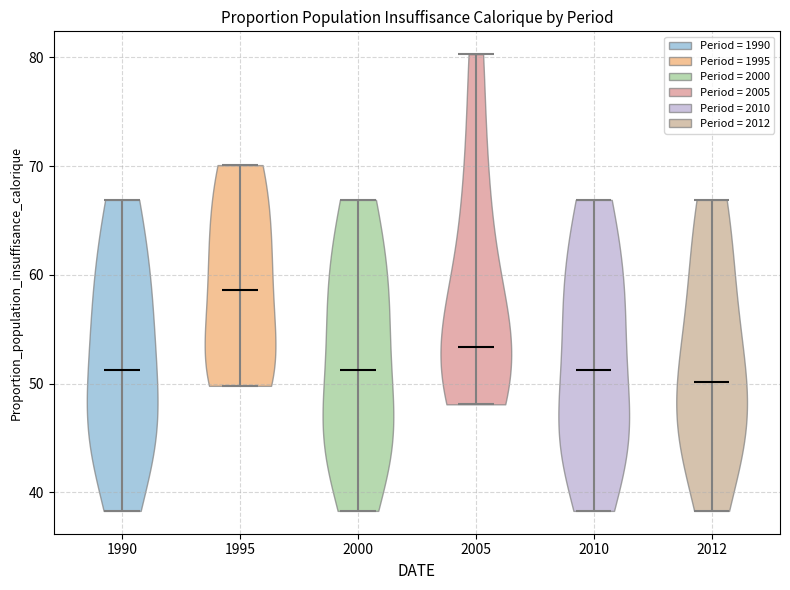

What is the highest point the violin at x = 2005 reaches on the y-axis? The values are not printed on the chart, so give them approximately, as read against the axis.

80